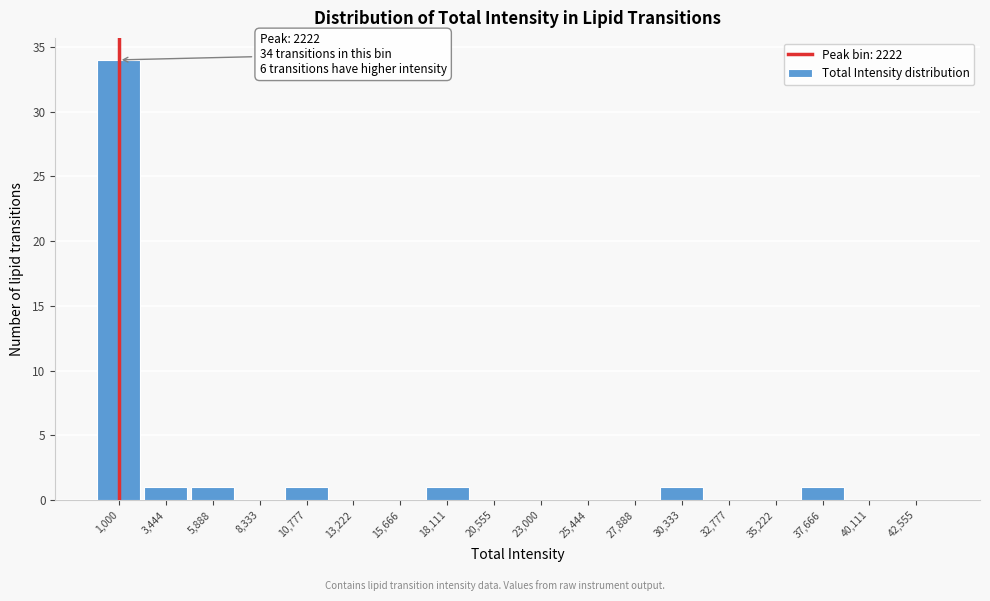

Reading left to right, extract all data points from this chart.

1,000=34	3,444=1	5,888=1	8,333=0	10,777=1	13,222=0	15,666=0	18,111=1	20,555=0	23,000=0	25,444=0	27,888=0	30,333=1	32,777=0	35,222=0	37,666=1	40,111=0	42,555=0